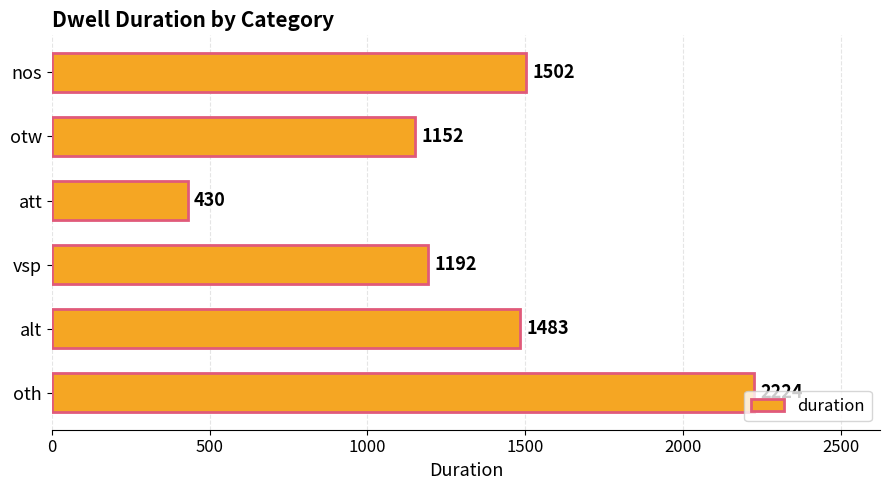

Are the bars grouped side by side (vs. stacked)?

No